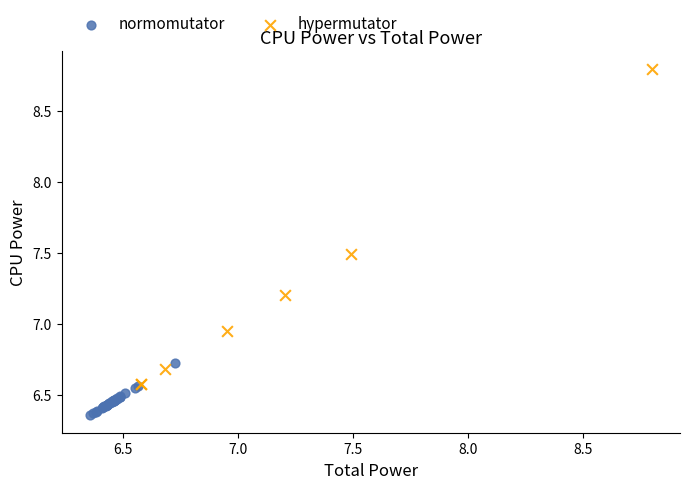

Which series has the widest spread of Y values?

hypermutator